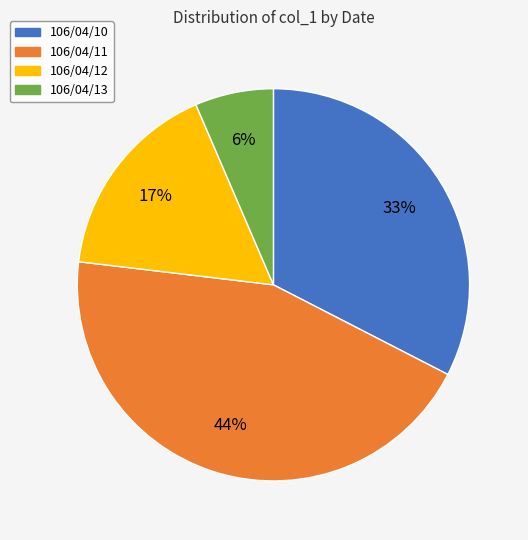

What percentage is the 106/04/12 slice, to the nearest percent?

17%